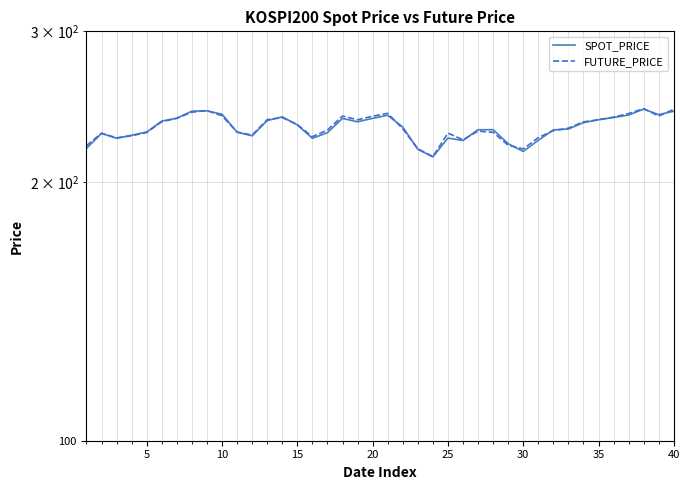

What are all the series names shown in the legend?

SPOT_PRICE, FUTURE_PRICE